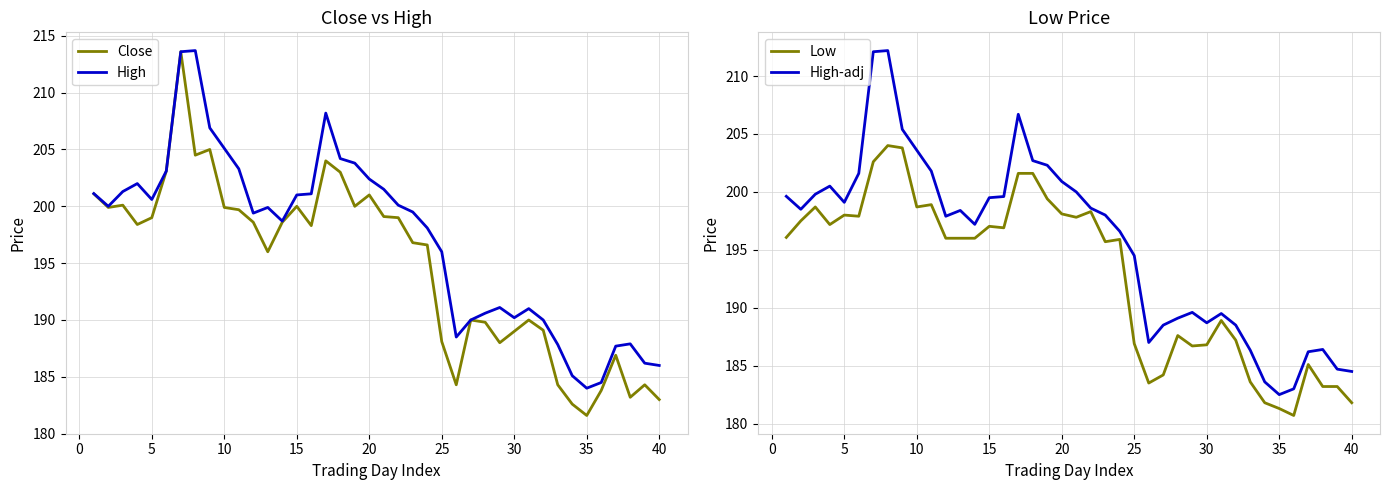

Reading left to right, extract all data points from this chart.

Close: 201.1	199.9	200.1	198.4	199.0	203.1	213.6	204.5	205.0	199.9	199.7	198.6	196.0	198.6	200.0	198.3	204.0	203.0	200.0	201.0	199.1	199.0	196.8	196.6	188.1	184.3	190.0	189.8	188.0	189.0	190.0	189.1	184.3	182.6	181.6	183.8	186.9	183.2	184.3	183.0
High: 201.1	200.0	201.3	202.0	200.6	203.1	213.6	213.7	206.9	205.1	203.3	199.4	199.9	198.7	201.0	201.1	208.2	204.2	203.8	202.4	201.5	200.1	199.5	198.1	196.0	188.5	190.0	190.6	191.1	190.2	191.0	190.0	187.8	185.1	184.0	184.5	187.7	187.9	186.2	186.0
Low: 196.1	197.5	198.7	197.2	198.0	197.9	202.6	204.0	203.8	198.7	198.9	196.0	196.0	196.0	197.0	196.9	201.6	201.6	199.4	198.1	197.8	198.3	195.7	195.9	186.9	183.5	184.2	187.6	186.7	186.8	188.9	187.2	183.6	181.8	181.3	180.7	185.1	183.2	183.2	181.8
High-adj: 199.6	198.5	199.8	200.5	199.1	201.6	212.1	212.2	205.4	203.6	201.8	197.9	198.4	197.2	199.5	199.6	206.7	202.7	202.3	200.9	200.0	198.6	198.0	196.6	194.5	187.0	188.5	189.1	189.6	188.7	189.5	188.5	186.3	183.6	182.5	183.0	186.2	186.4	184.7	184.5